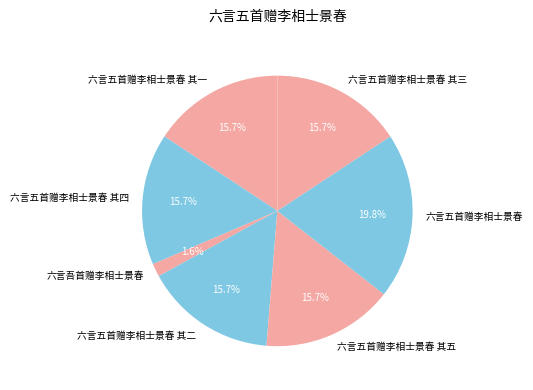

Which has a higher value, 六言五首赠李相士景春 or 六言五首赠李相士景春 其一?

六言五首赠李相士景春